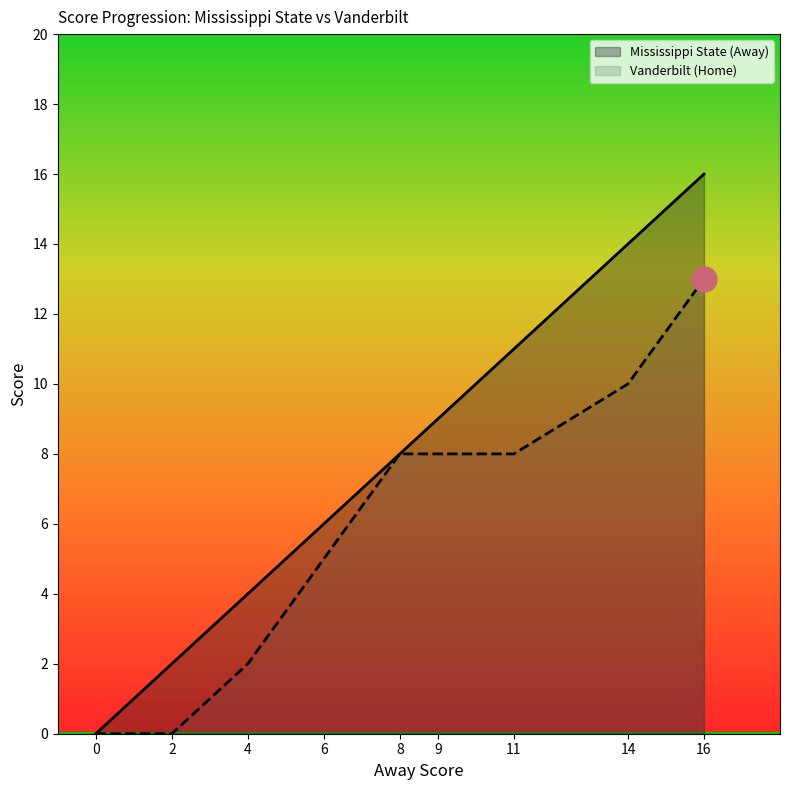

What is the difference between the second highest and minimum values in the Home Score series?

10